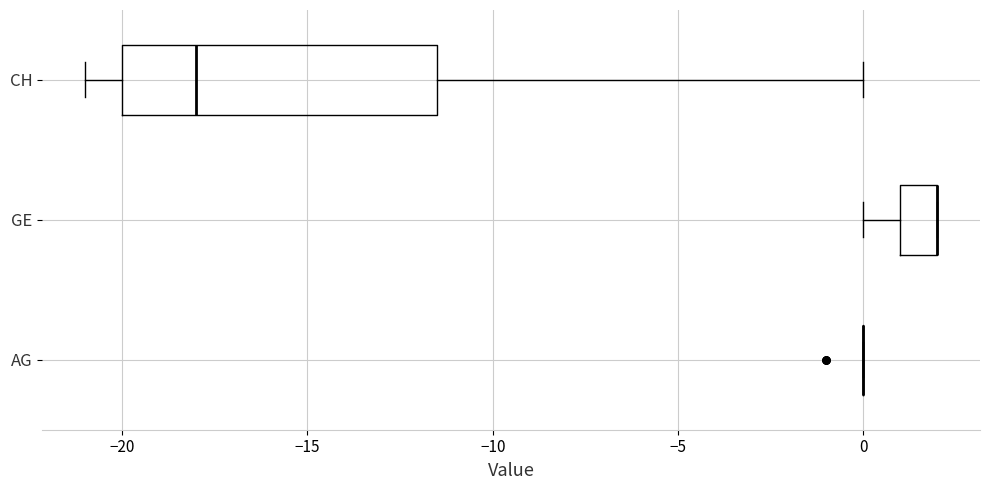

Comparing the boxes themselves (not the whiskers), which one is the widest?

CH